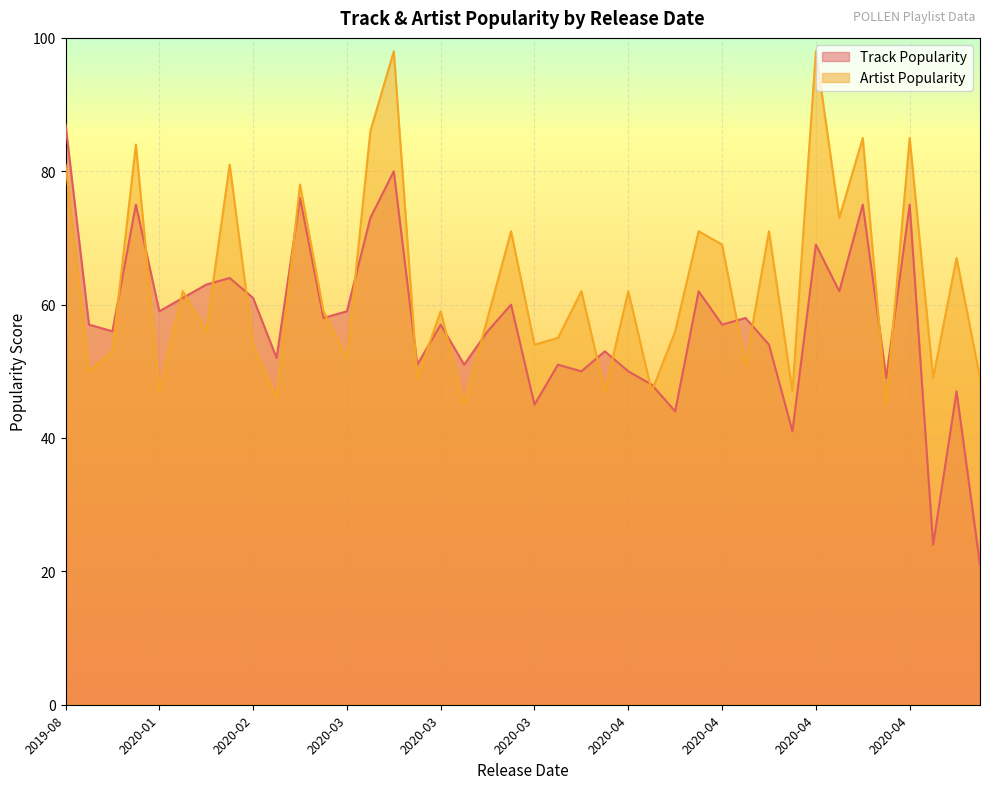

Is the value of Artist Popularity at 2020-04-03 greater than the value of Track Popularity at 2020-04-07?

Yes